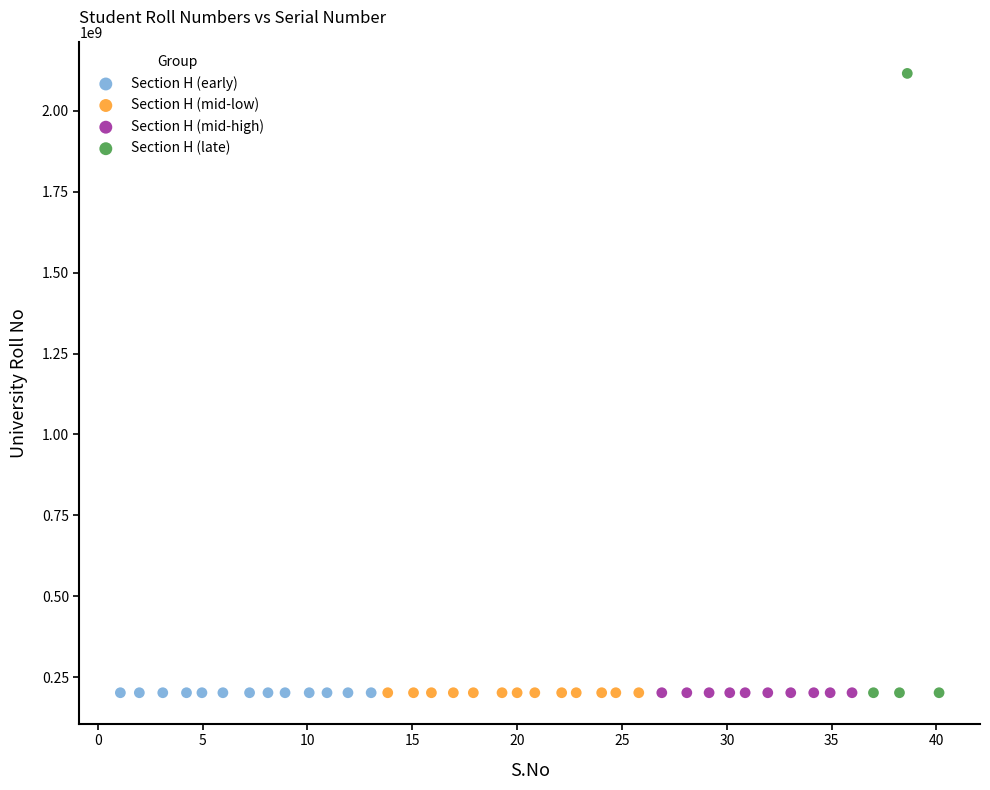

Which series has the widest spread of Y values?

Section H (late)